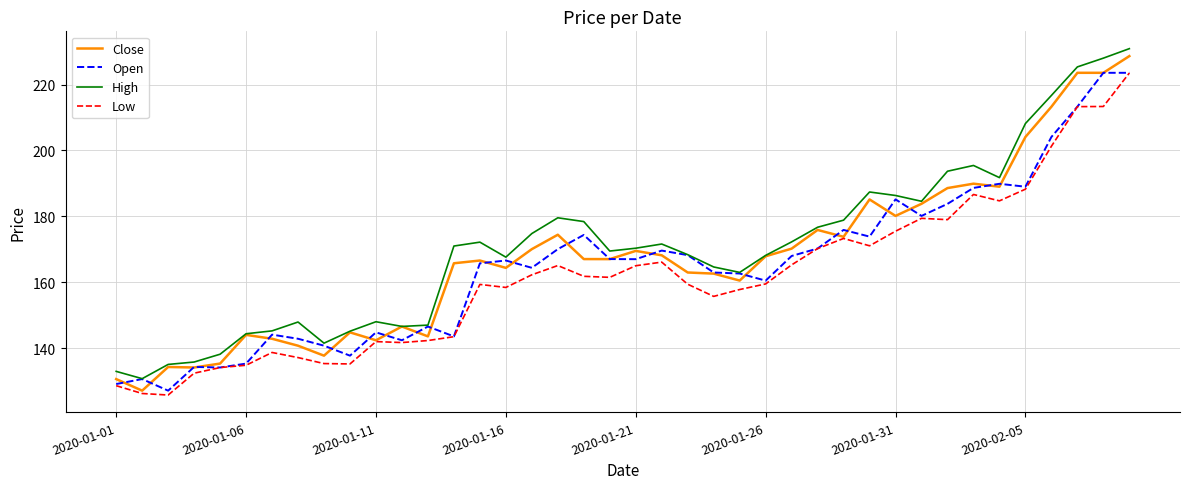

True or false: Low and High intersect in this chart.

False